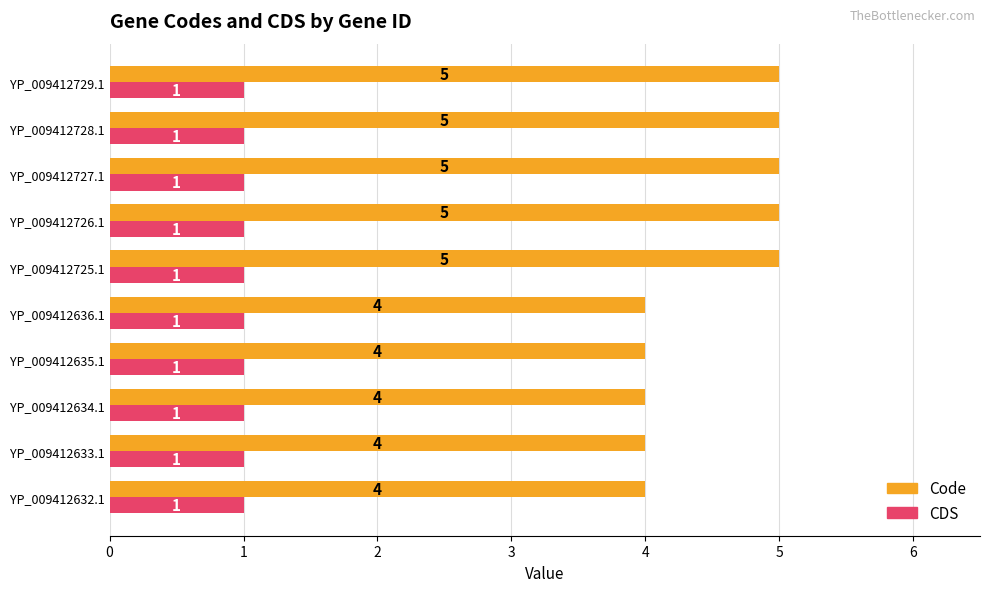

What is the total value across all series at YP_009412633.1?

5